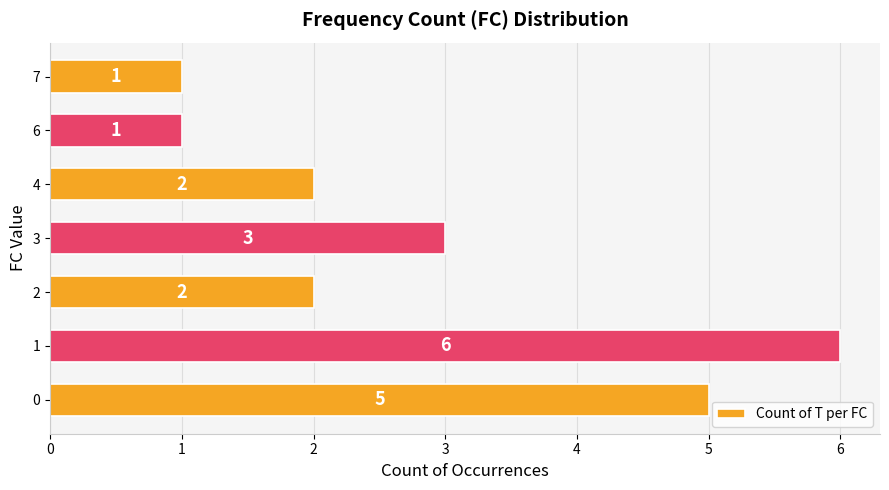

What is the sum of the values at 2 and 6?

3